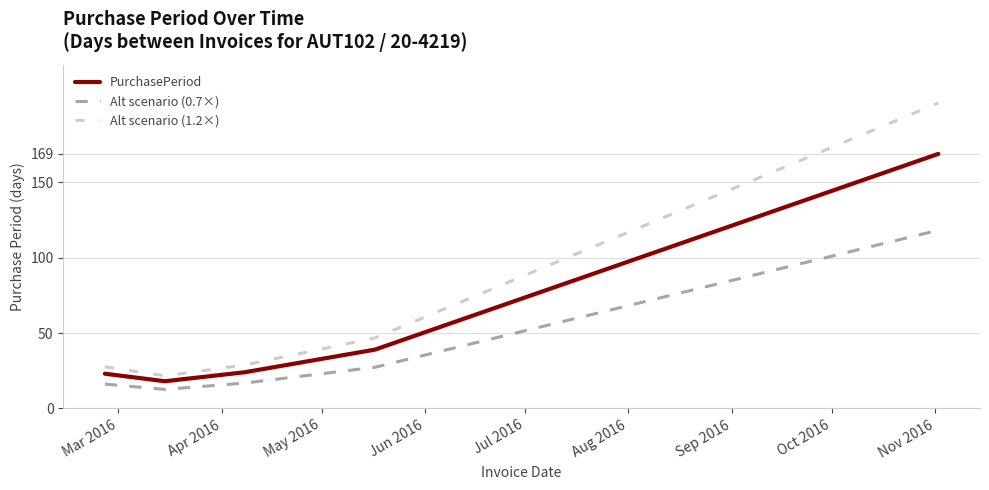

Which series has the widest spread of values?

Alt scenario (1.2×)